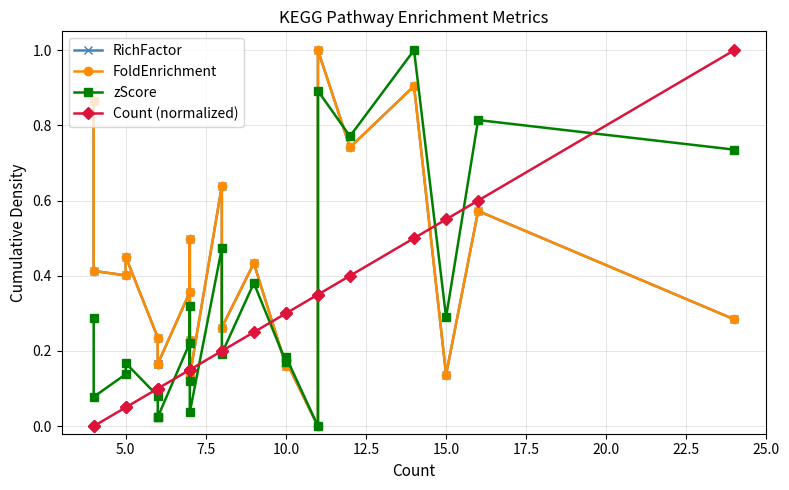

Reading left to right, extract all data points from this chart.

RichFactor: 0.9	0.4	0.4	0.5	0.2	0.2	0.2	0.4	0.2	0.5	0.1	0.6	0.3	0.4	0.2	0.2	0.0	1.0	0.7	0.9	0.1	0.6	0.3
FoldEnrichment: 0.9	0.4	0.4	0.5	0.2	0.2	0.2	0.4	0.2	0.5	0.1	0.6	0.3	0.4	0.2	0.2	0.0	1.0	0.7	0.9	0.1	0.6	0.3
zScore: 0.3	0.1	0.1	0.2	0.1	0.0	0.0	0.2	0.1	0.3	0.0	0.5	0.2	0.4	0.2	0.2	0.0	0.9	0.8	1.0	0.3	0.8	0.7
Count (normalized): 0.0	0.0	0.1	0.1	0.1	0.1	0.1	0.1	0.1	0.1	0.1	0.2	0.2	0.2	0.3	0.3	0.3	0.3	0.4	0.5	0.6	0.6	1.0